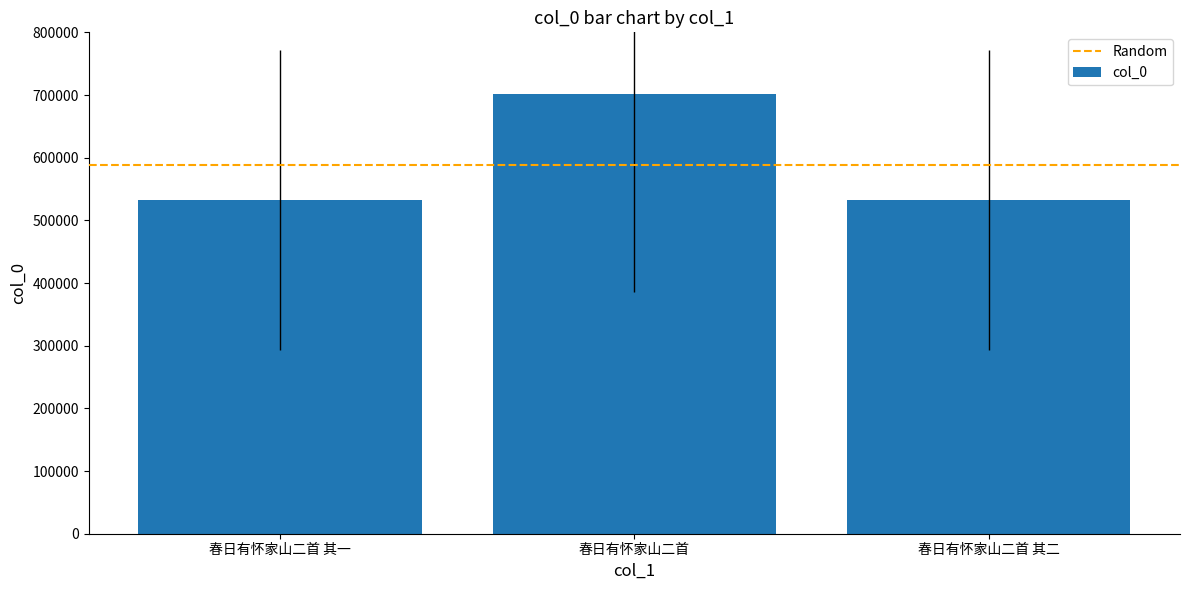

What is the label of the 2nd bar from the right?

春日有怀家山二首